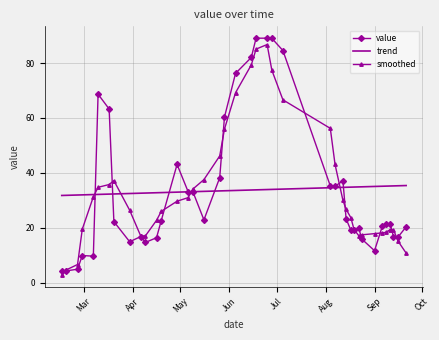

What is the difference between the maximum and minimum values in the trend series?

3.6